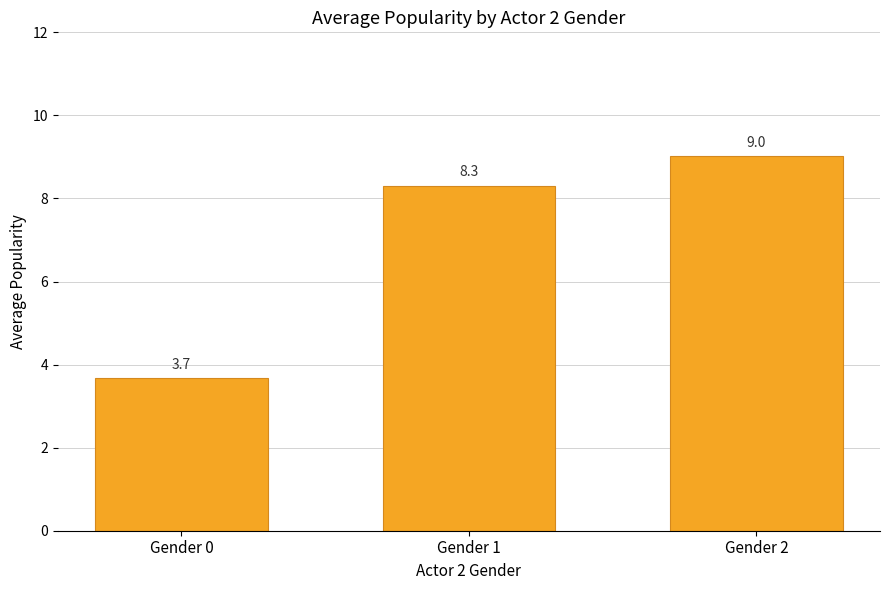

What is the difference between the second highest and minimum values?

4.6